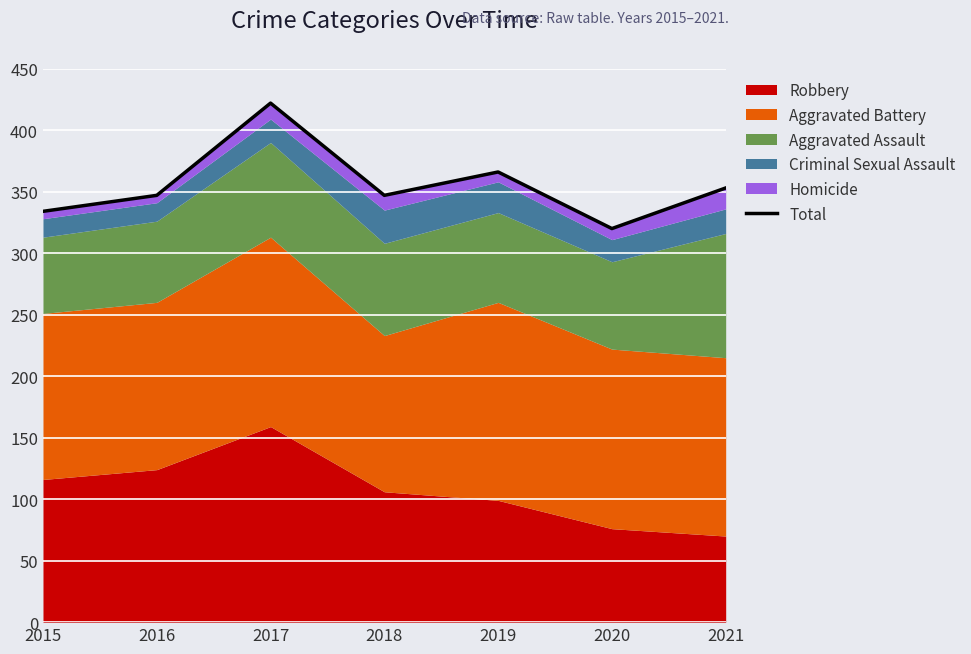

What is the greatest value displayed?

422